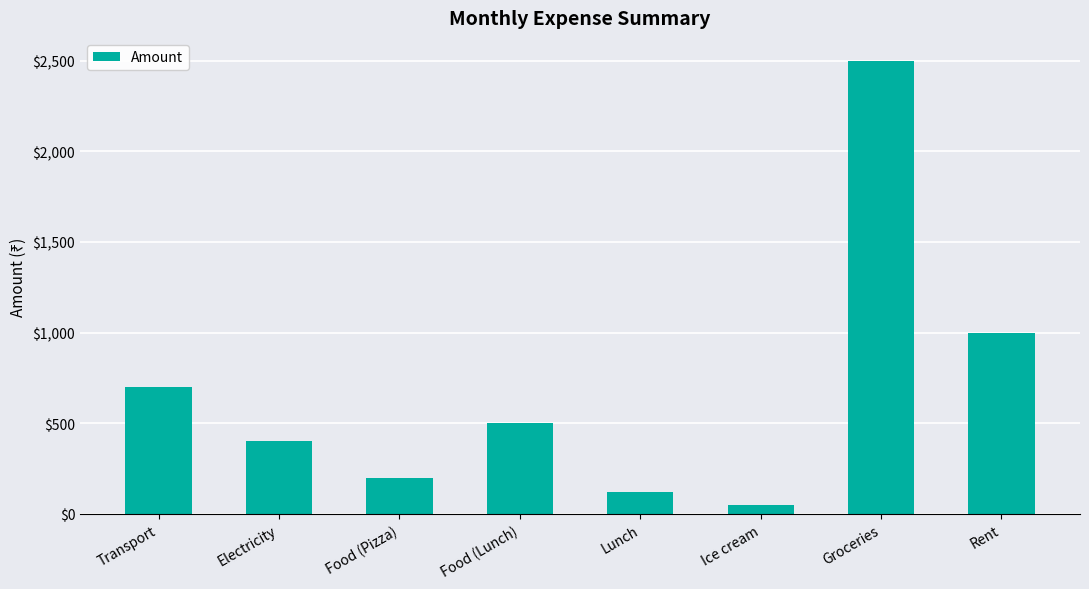

List the labels in order of value, smallest first.

Ice cream, Lunch, Food (Pizza), Electricity, Food (Lunch), Transport, Rent, Groceries